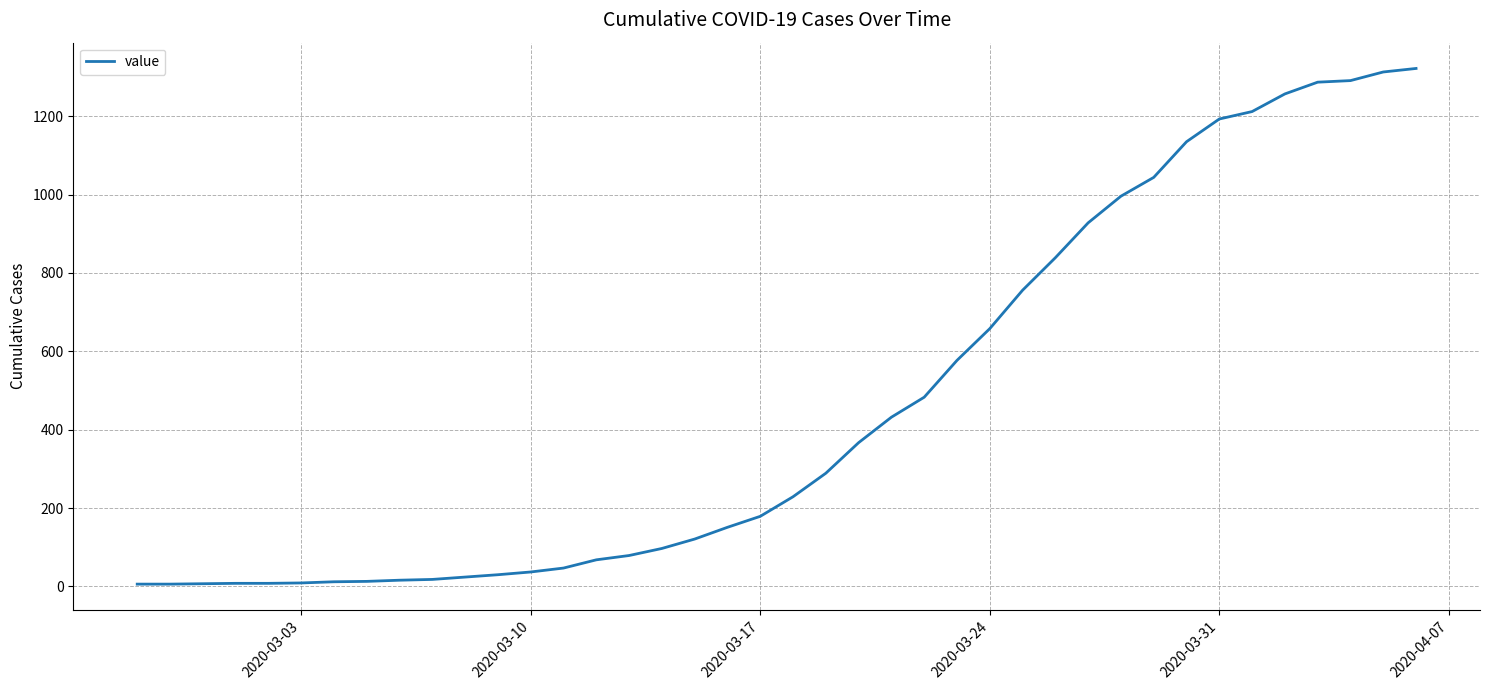

How many values are below 229?

20